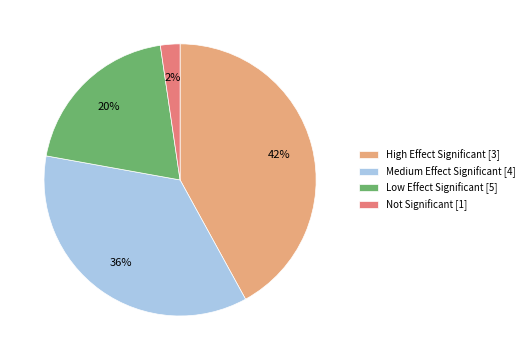

Do Low Effect Significant [5] and High Effect Significant [3] together represent more than half of the pie?

Yes